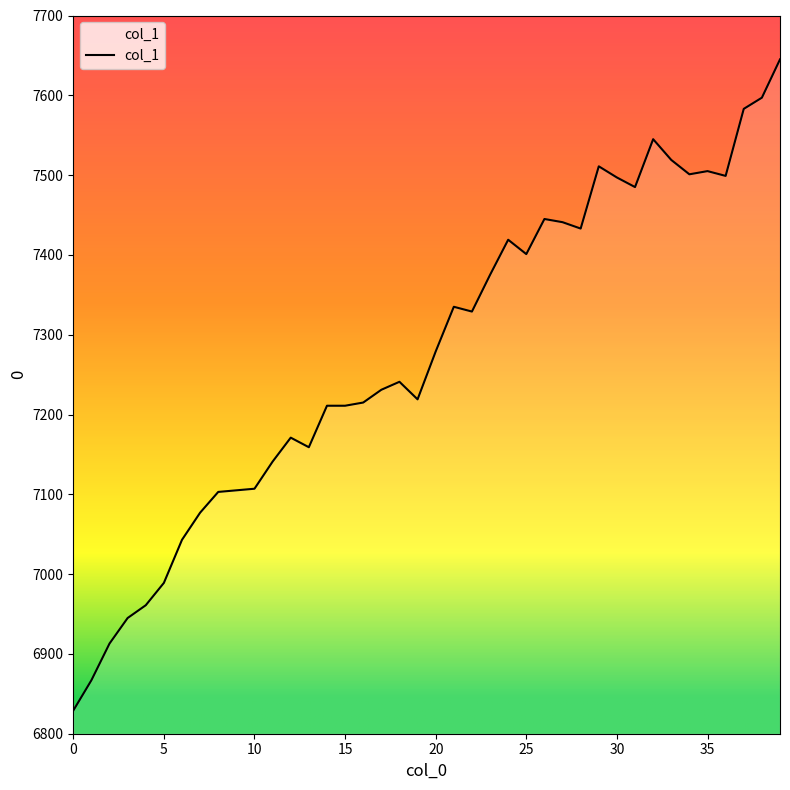

What is the difference between the maximum and minimum values?

816